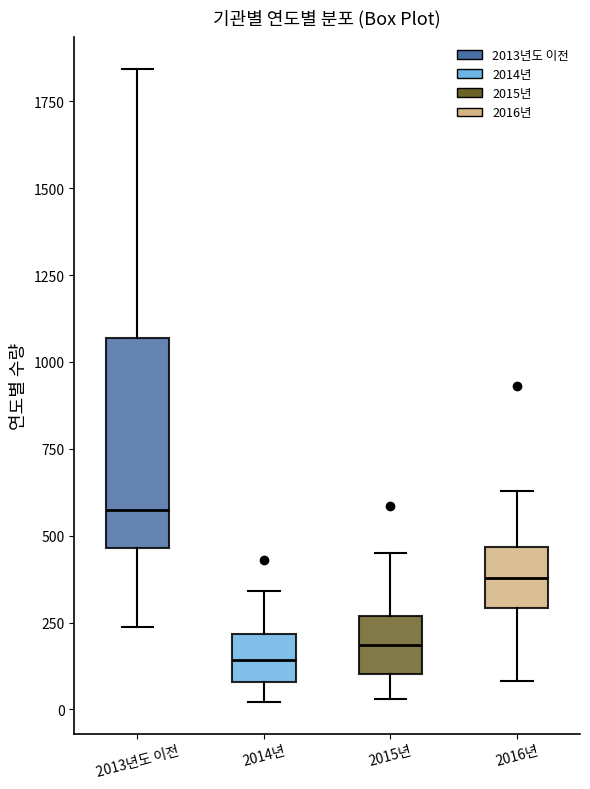

Which box is the tallest, from its lower edge to its upper edge?

2013년도 이전